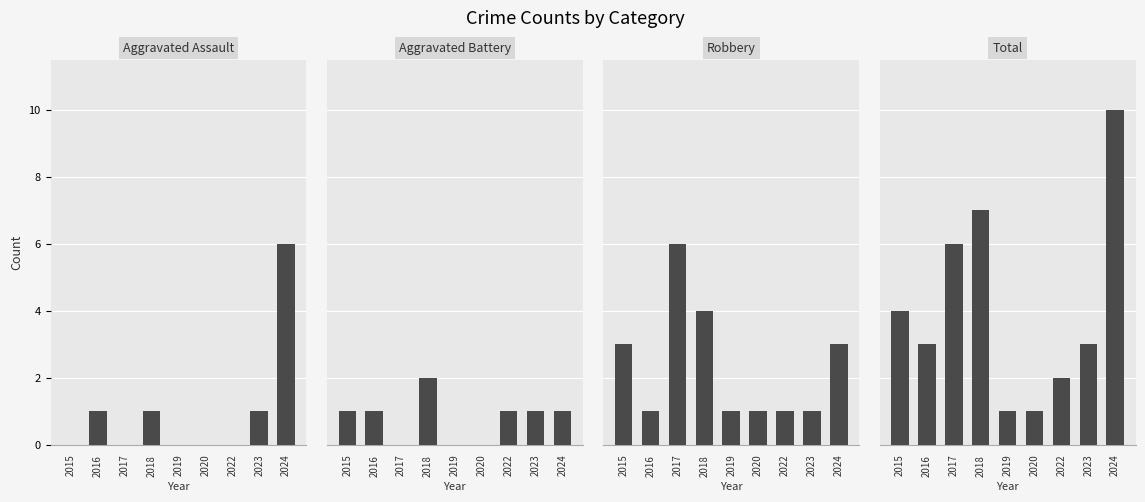

Rank the series at 2019 from highest to lowest value.

Robbery, Total, Aggravated Assault, Aggravated Battery